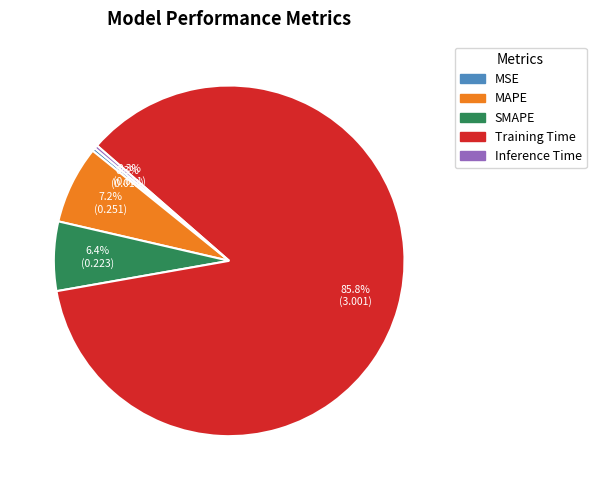

What is the majority slice?

Training Time